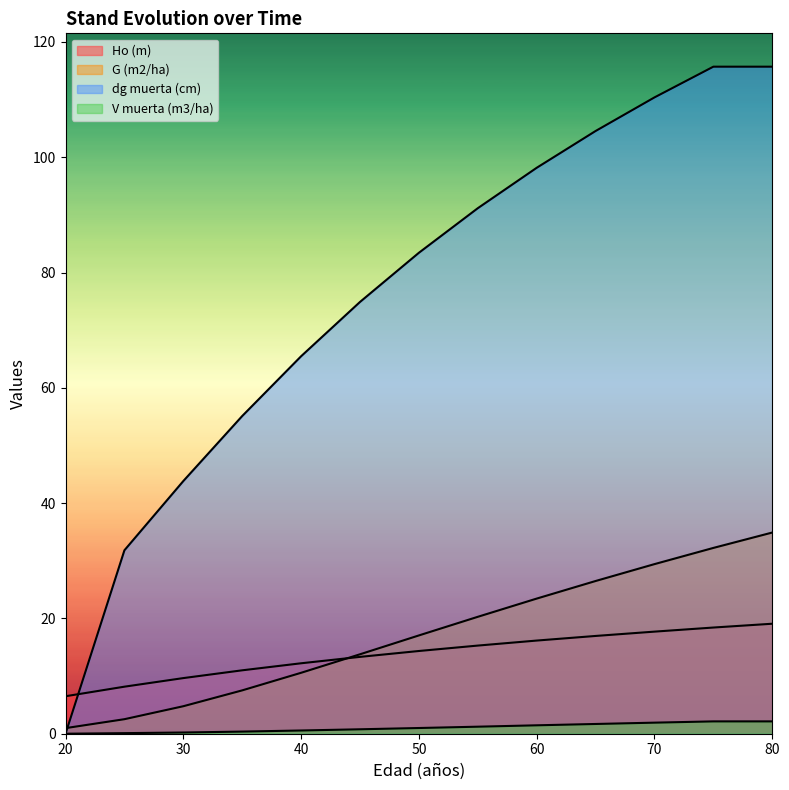

How many positive values does the V muerta (m3/ha) series have?

12